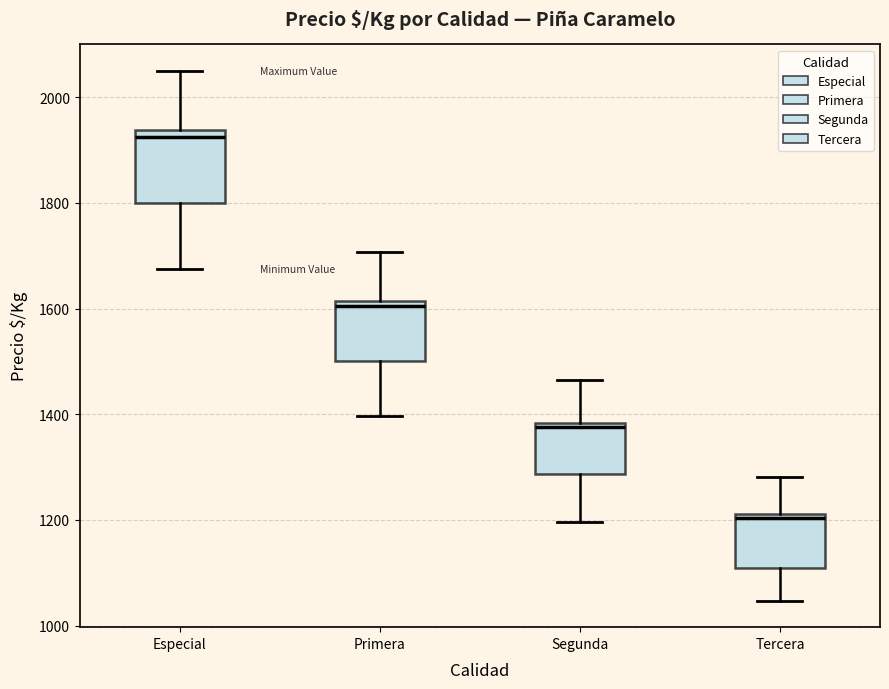

Where does the lower whisker of the box for Segunda end on the y-axis? The values are not printed on the chart, so give them approximately, as read against the axis.

1200